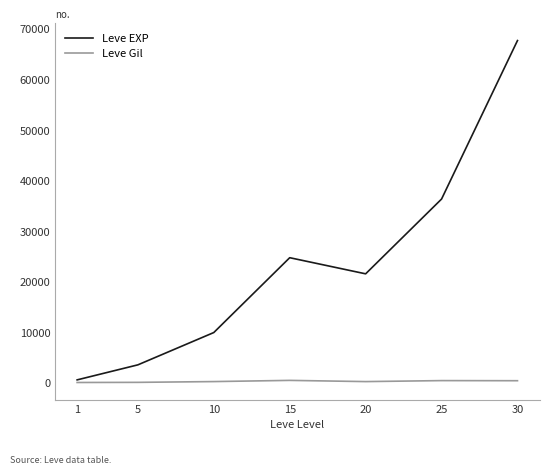

Rank the series by their average value, from lowest to highest.

Leve Gil, Leve EXP